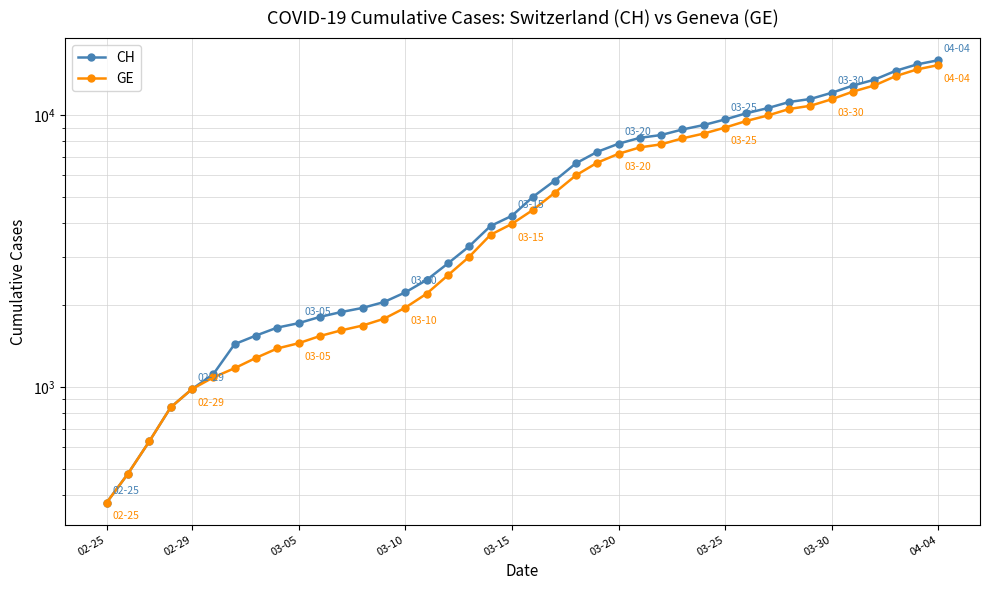

At how many categories does at least one series exceed 4114?

21